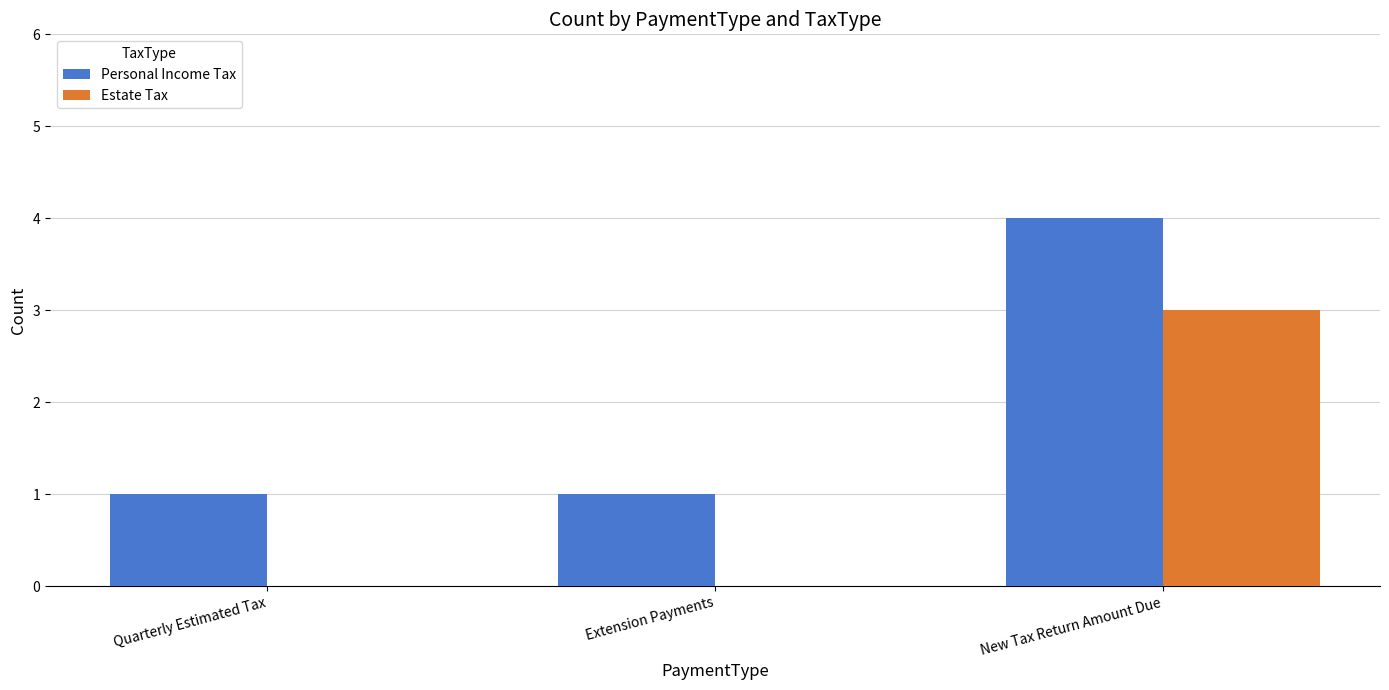

Reading left to right, list all the values displayed in this chart.

Personal Income Tax: Quarterly Estimated Tax=1	Extension Payments=1	New Tax Return Amount Due=4
Estate Tax: Quarterly Estimated Tax=0	Extension Payments=0	New Tax Return Amount Due=3